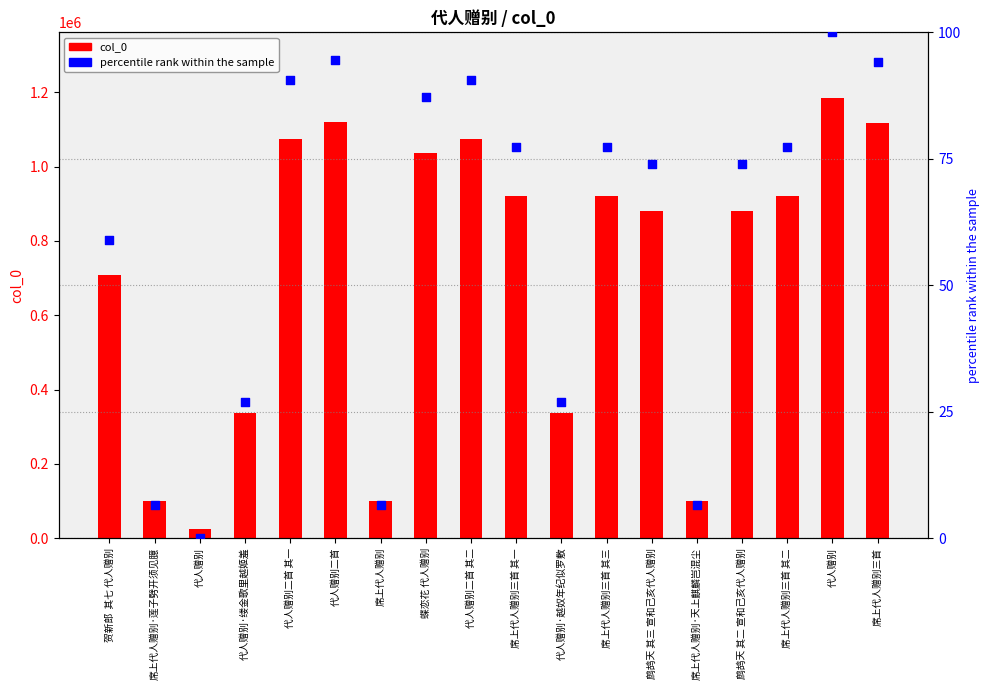

What are all the series names shown in the legend?

col_0, percentile rank within the sample